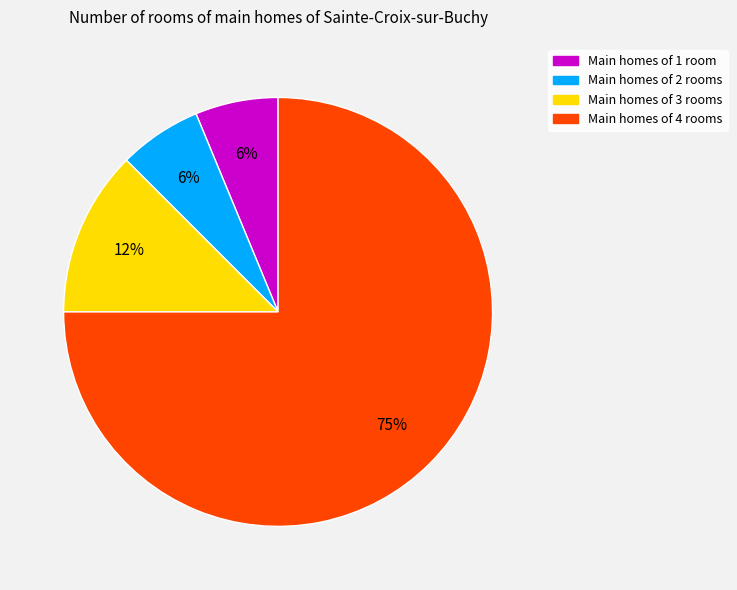

Is there a majority slice in this chart?

Yes